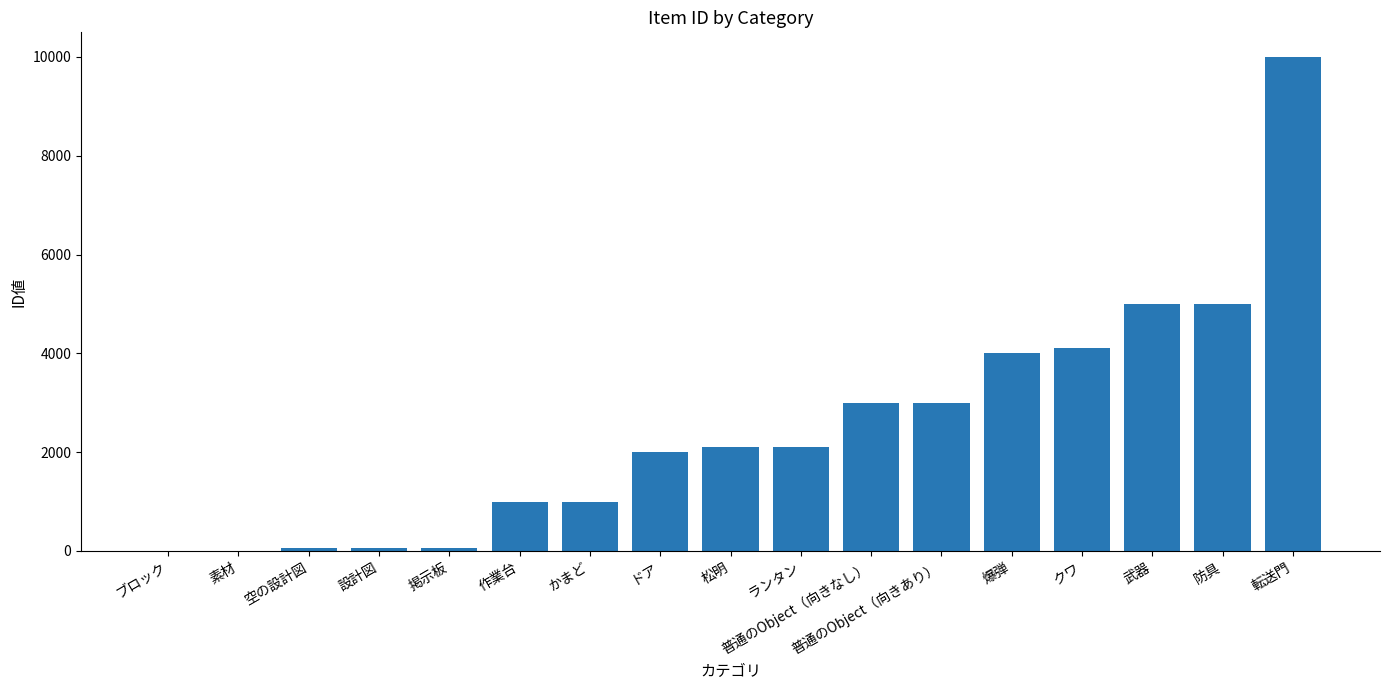

The chart shows a value of 5001 at 武器. True or false?

True